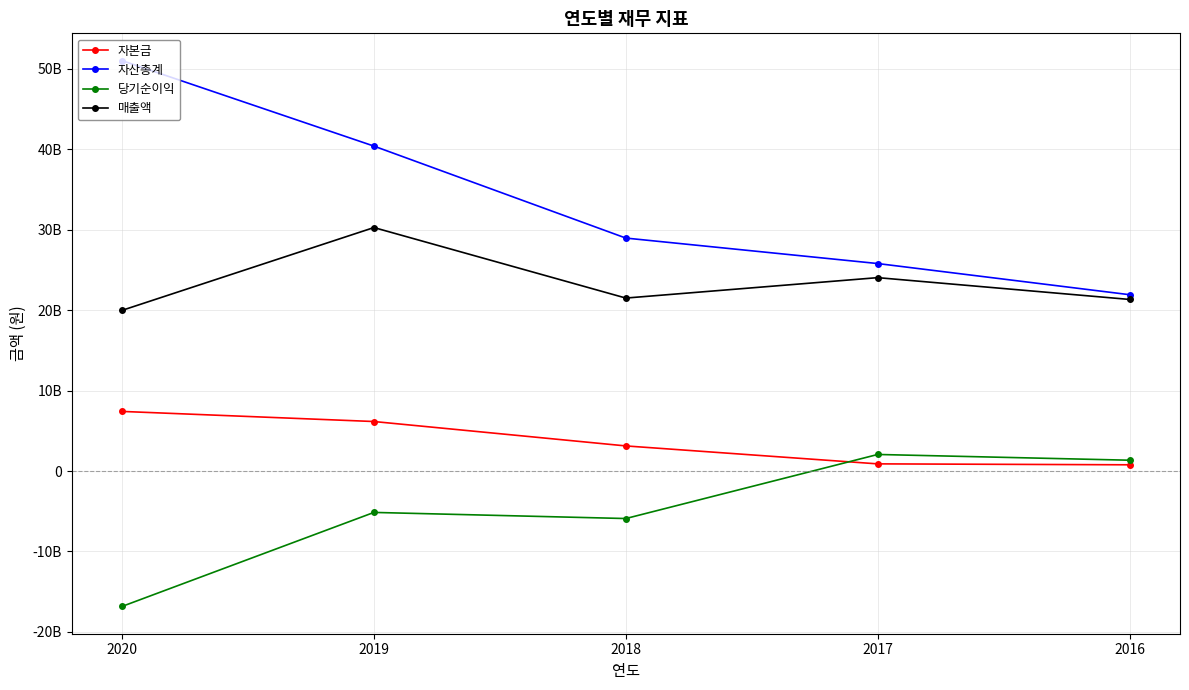

The 당기순이익 series shows 2062646035 at 2017. True or false?

True